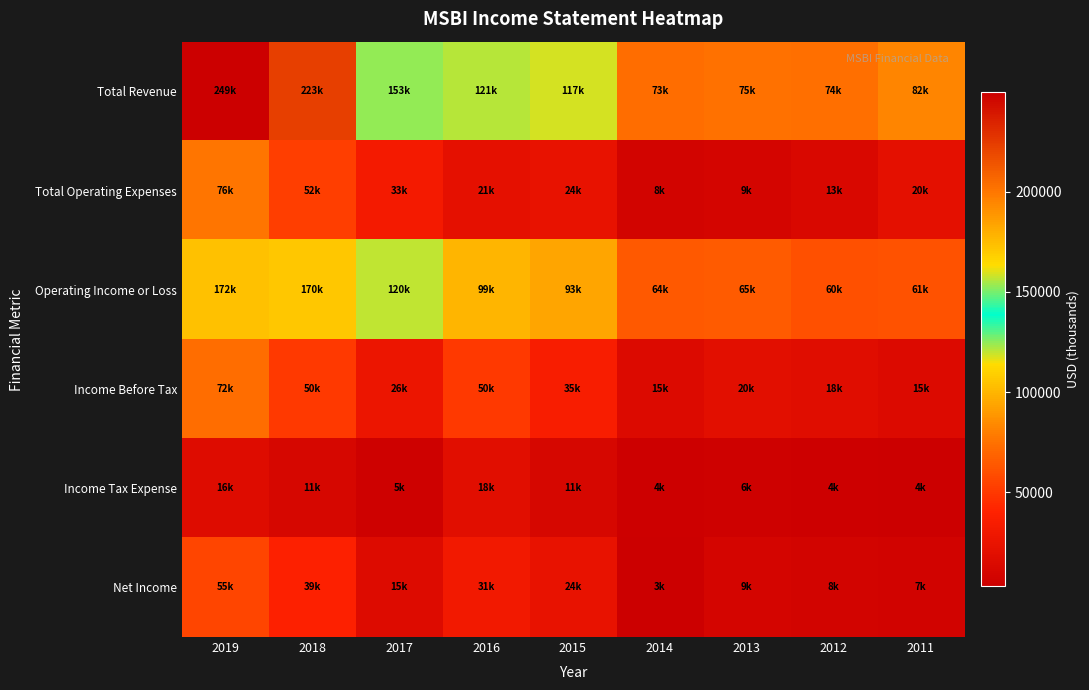

At which category is the sum across all series the highest?

2019